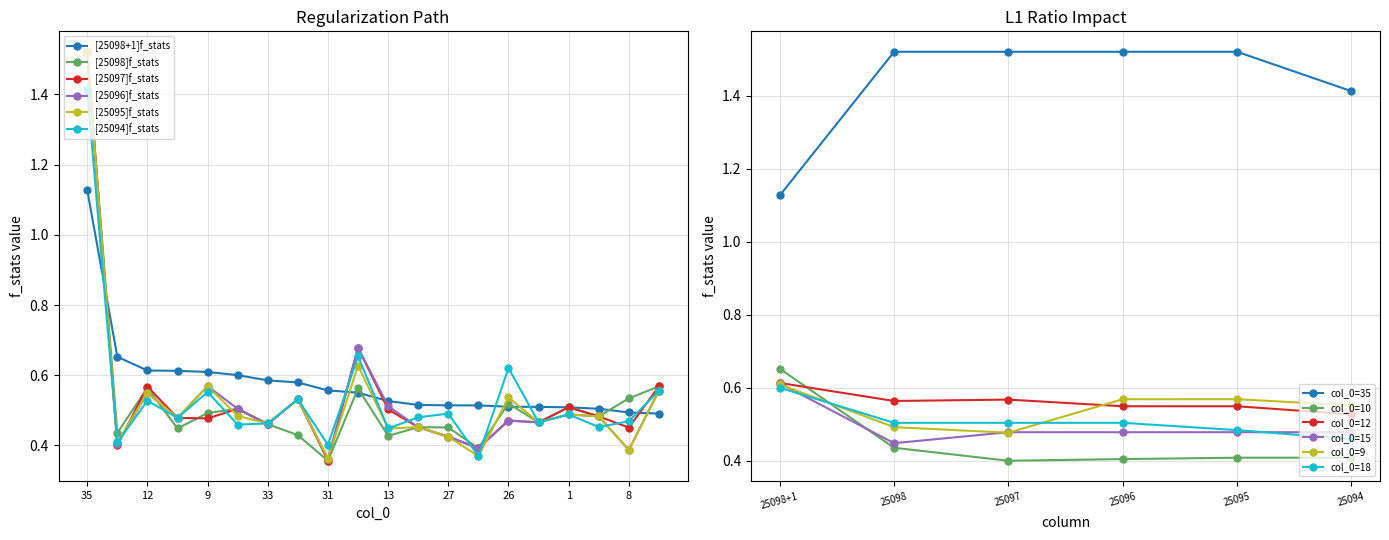

What position from the left is 23?

14